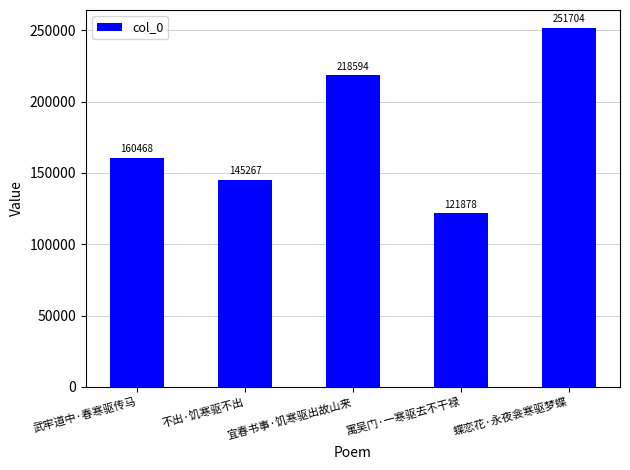

Are the bars horizontal?

No